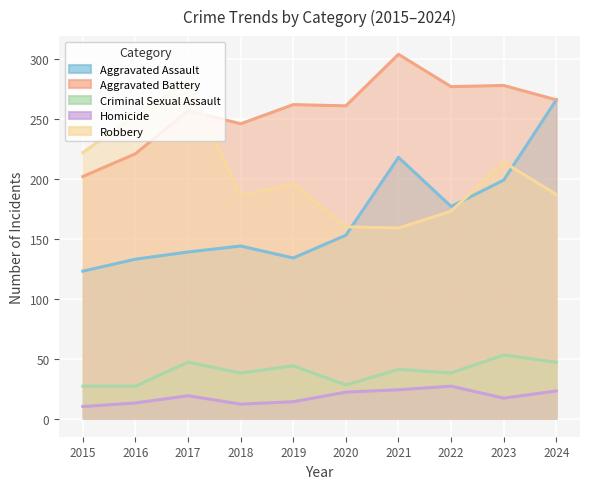

What is the value of the Homicide point at the 7th from the left?

24